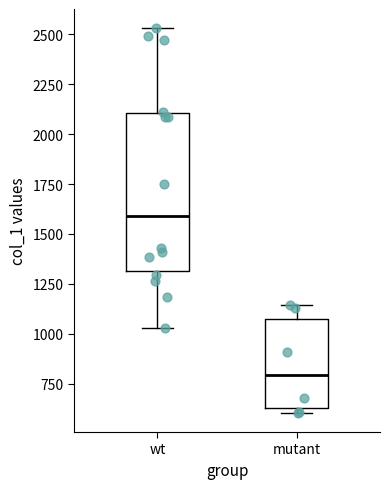

Which box is the tallest, from its lower edge to its upper edge?

wt